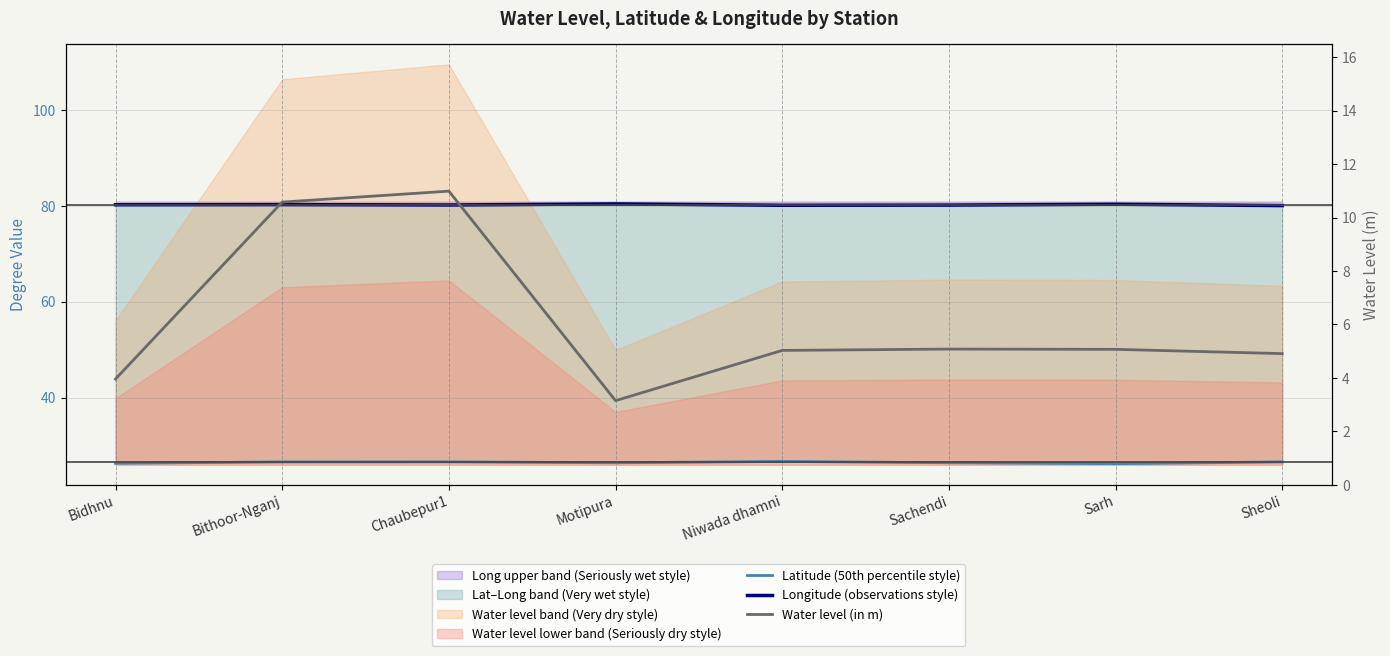

Which series has the largest total across all categories?

Longitude (observations style)